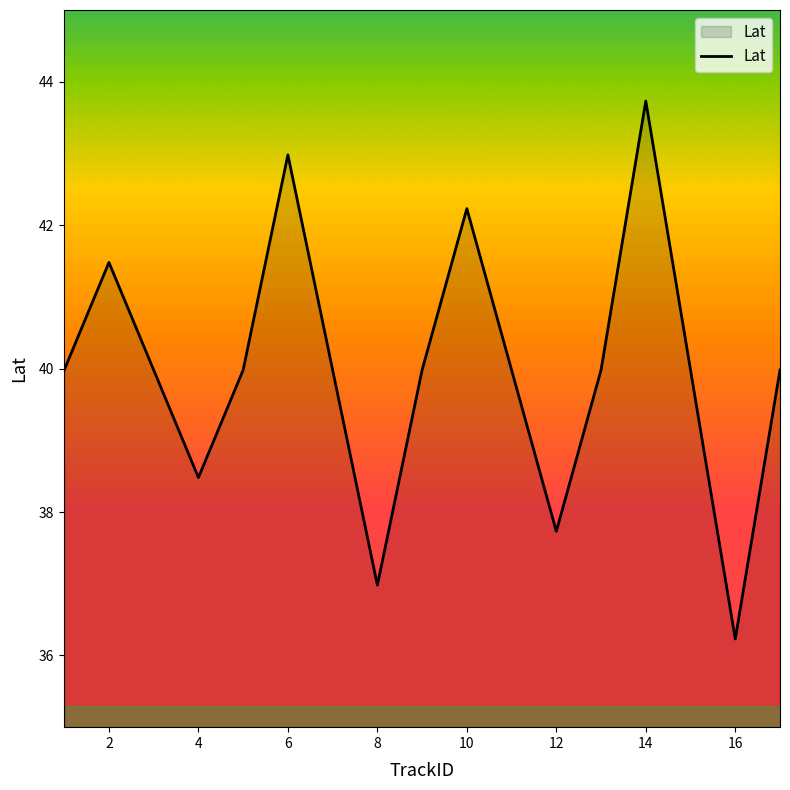

What is the greatest value displayed?

43.7